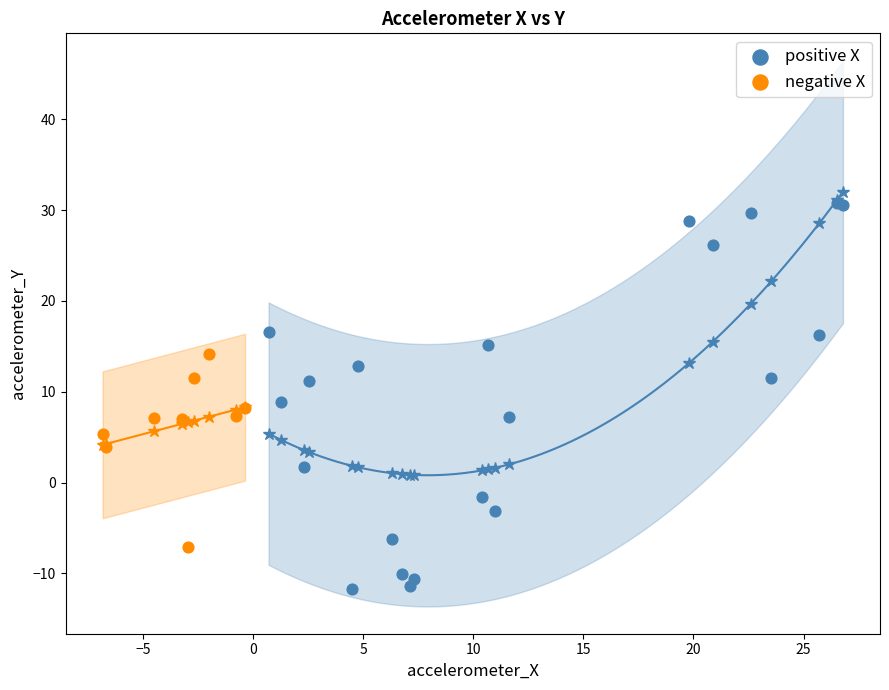

Which series contains the lowest Y value?

positive X